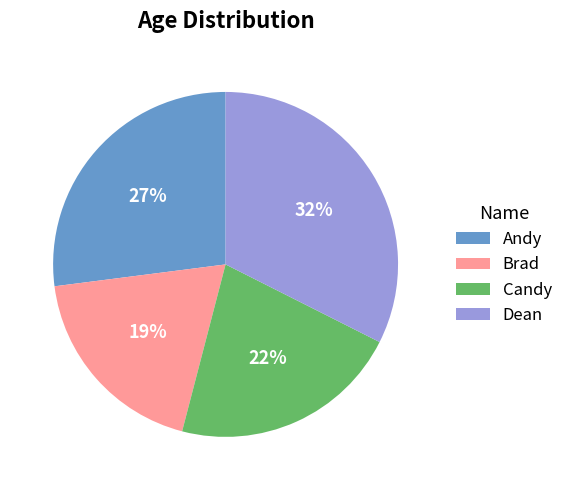

True or false: Dean accounts for 32% of the total.

True